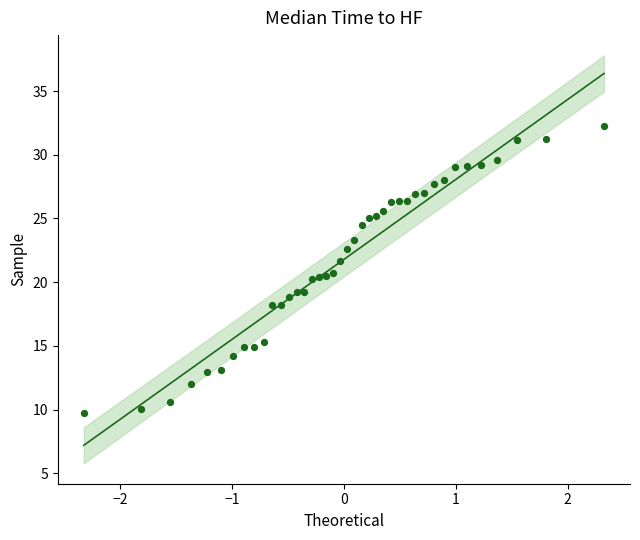

What is the range of X values (max minus min)?

4.7